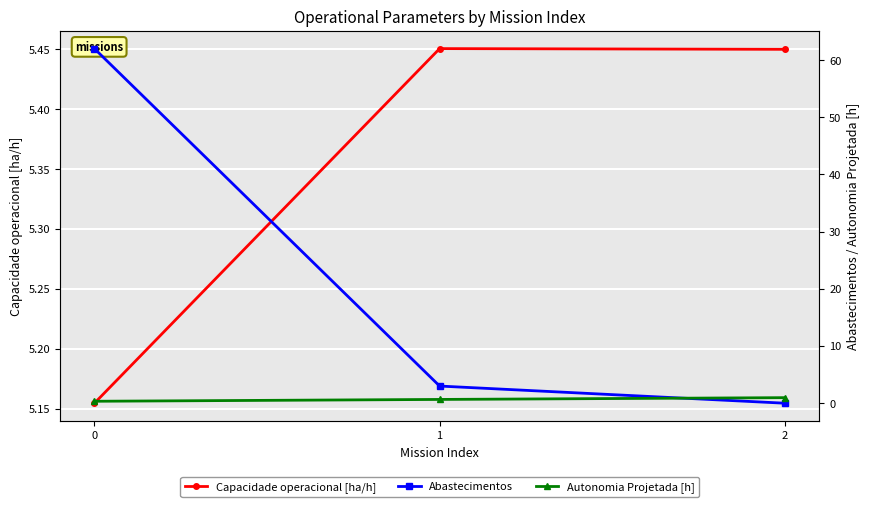

How many lines are shown in the chart?

3